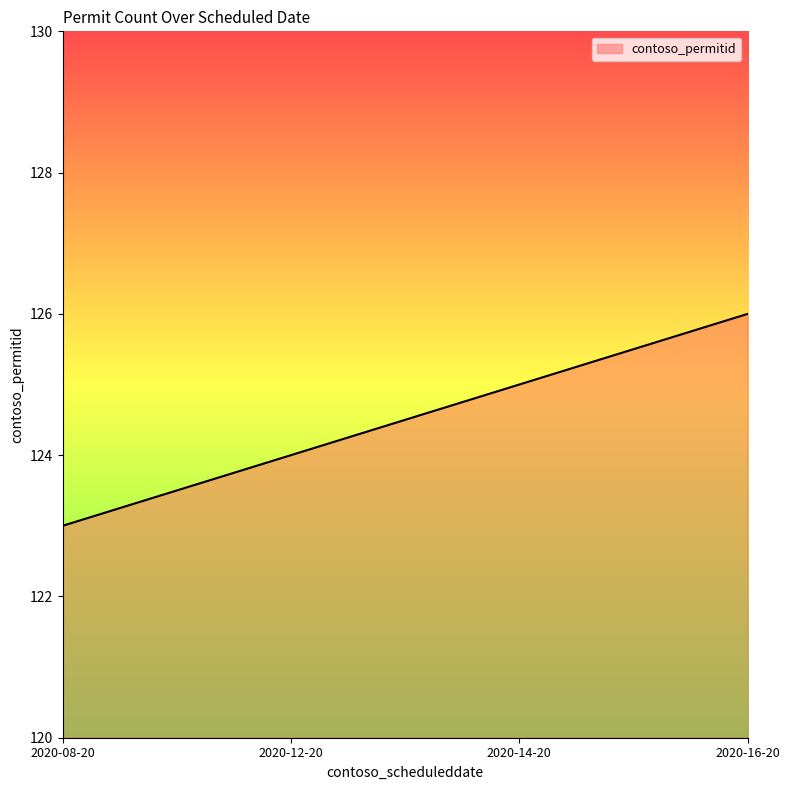

How many lines are shown in the chart?

1